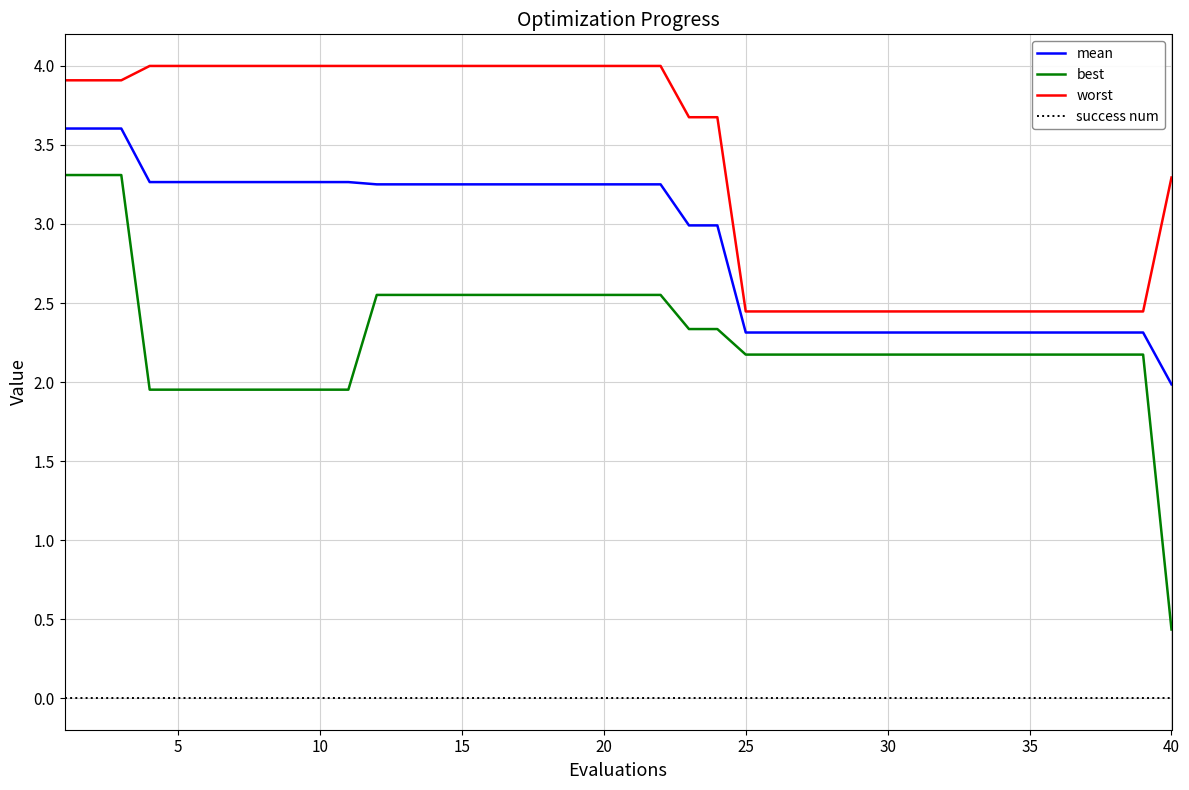

What is the difference between the maximum and minimum values in the worst series?

1.6